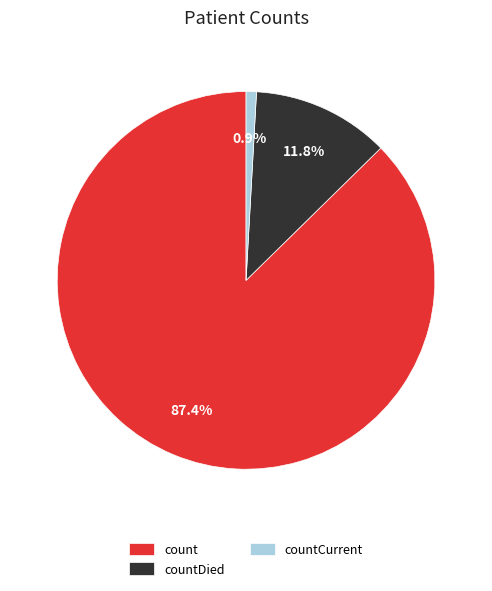

Does count represent more than half of the total?

Yes